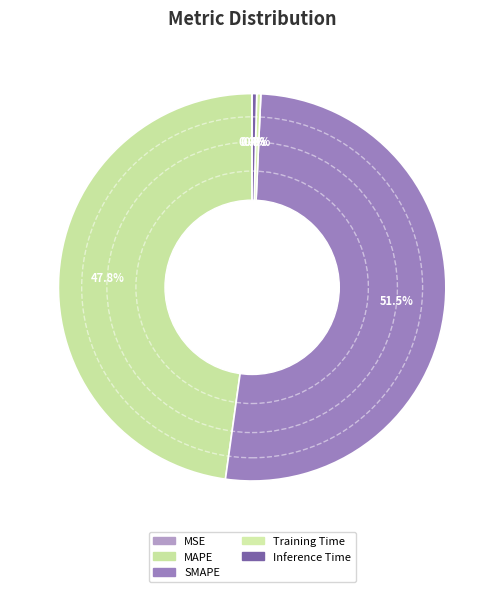

To the nearest percent, what is the average slice percentage?

20%